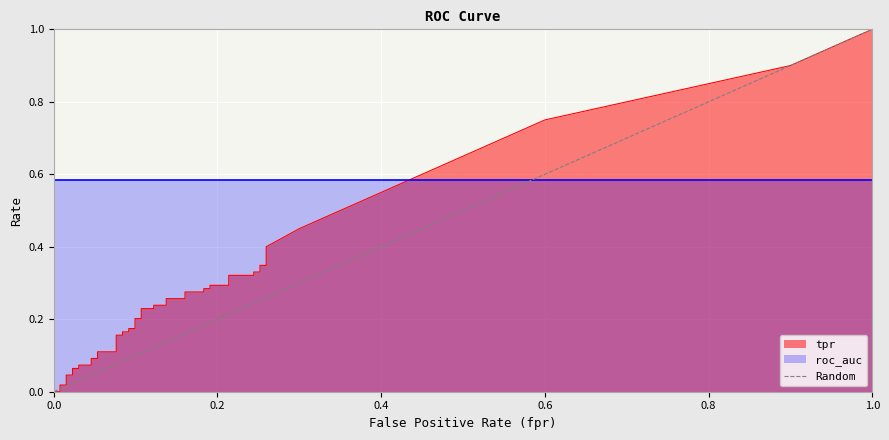

The value at 1.0 is 0. True or false?

False